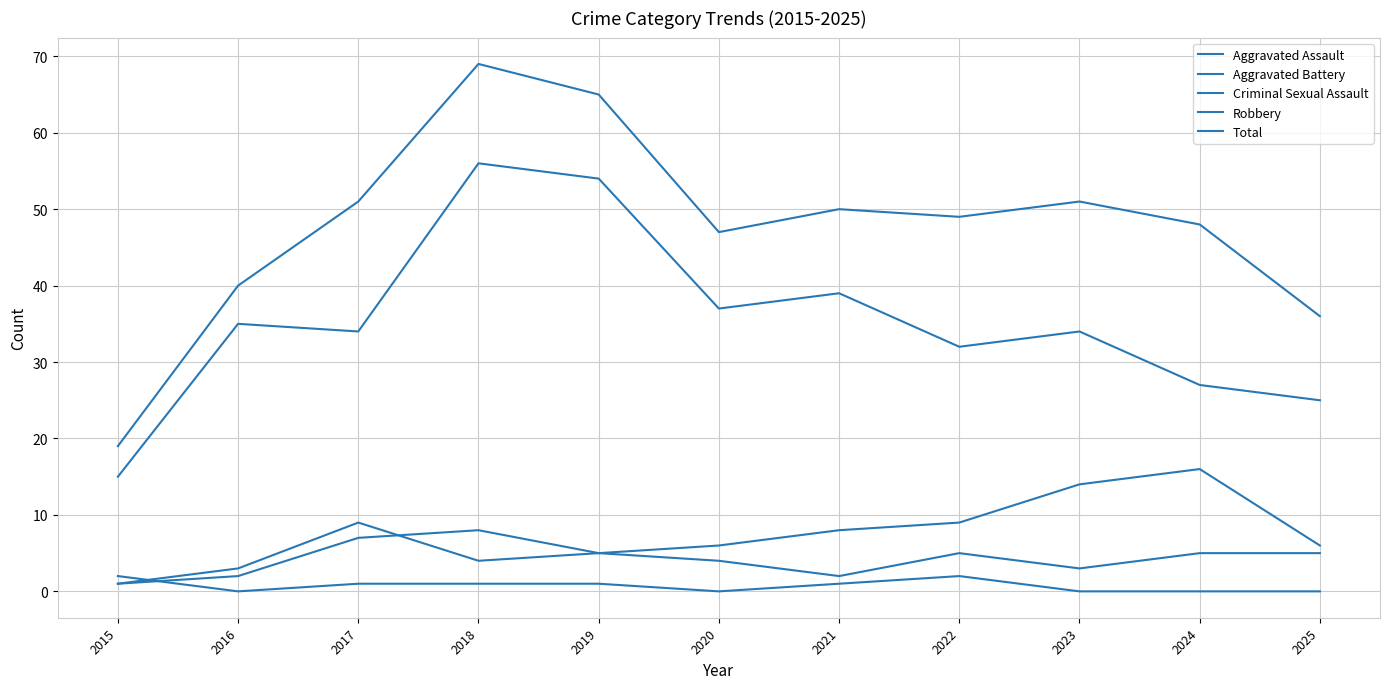

Count the number of data series in this chart.

5